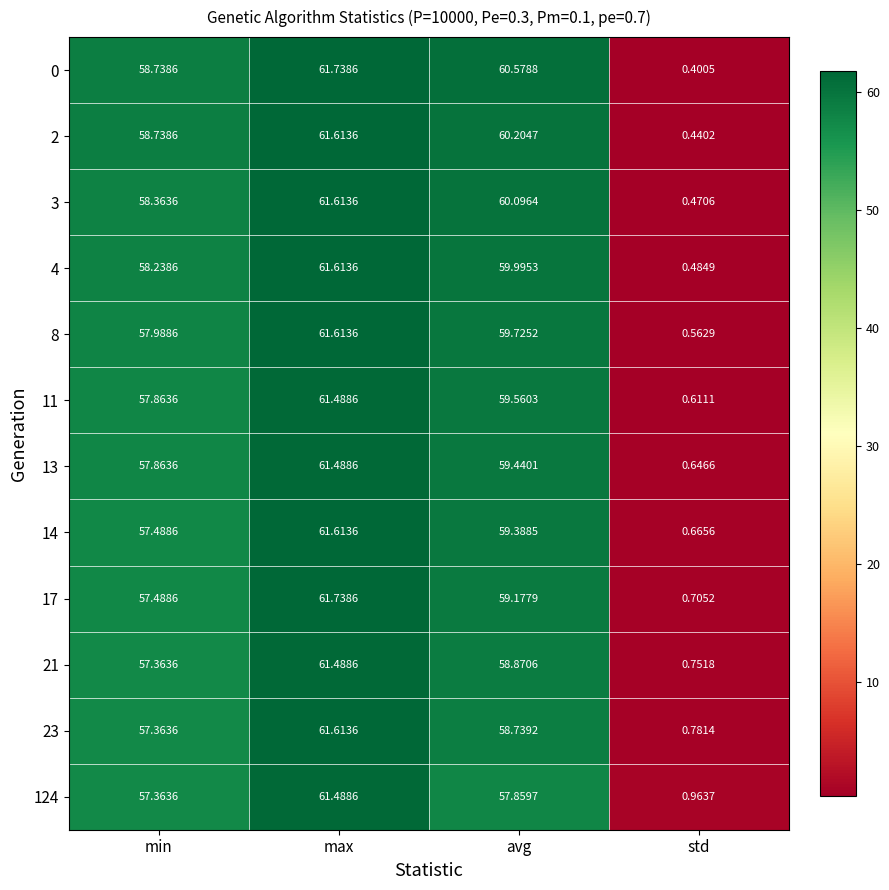

Rank the categories by 14 value from lowest to highest.

std, min, avg, max